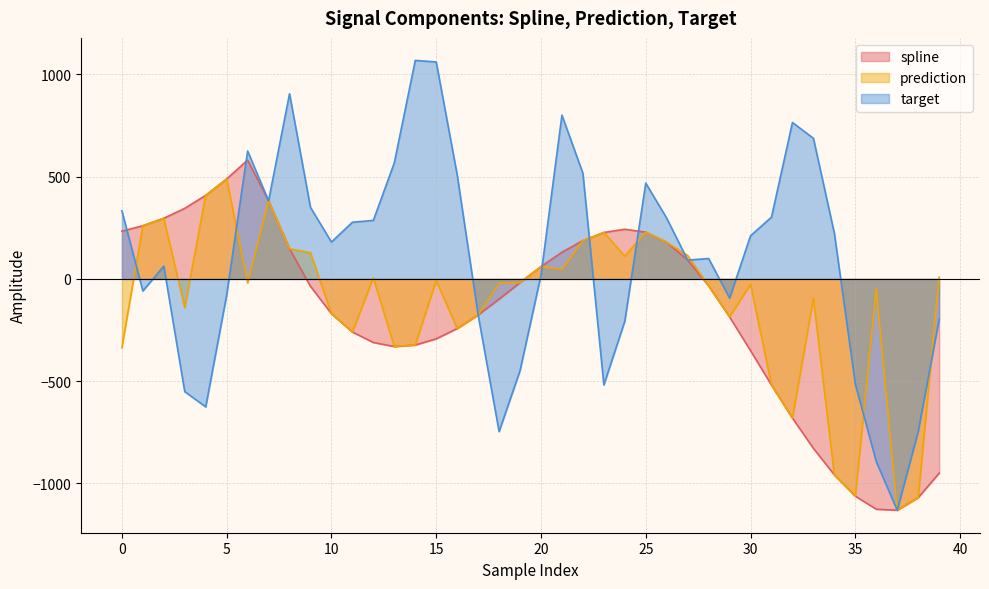

How many interior local valleys does the prediction series have?

11